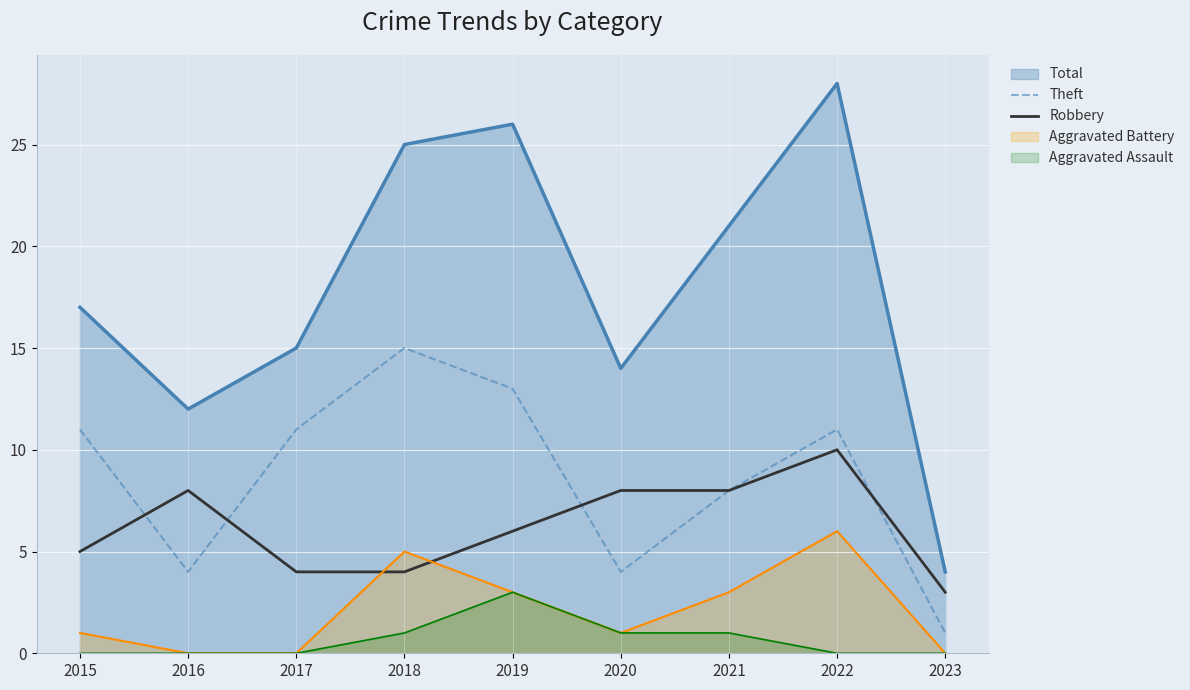

The value of Robbery at 2021 is 12. True or false?

False